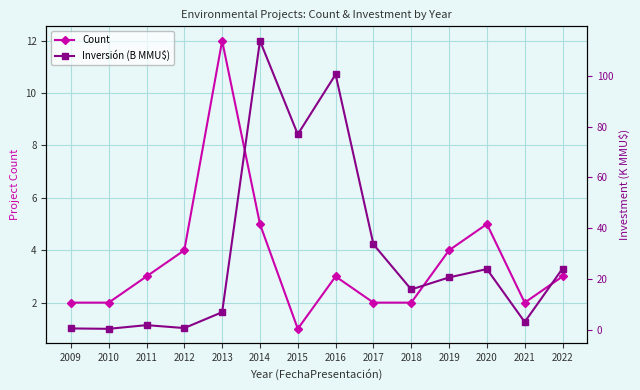

Reading left to right, what are all the values shown in this chart?

Count: 2009=2.0	2010=2.0	2011=3.0	2012=4.0	2013=12.0	2014=5.0	2015=1.0	2016=3.0	2017=2.0	2018=2.0	2019=4.0	2020=5.0	2021=2.0	2022=3.0
Inversión (B MMU$): 2009=0.5	2010=0.3	2011=1.8	2012=0.6	2013=6.9	2014=113.9	2015=77.0	2016=100.6	2017=33.6	2018=15.8	2019=20.6	2020=23.9	2021=3.0	2022=24.0